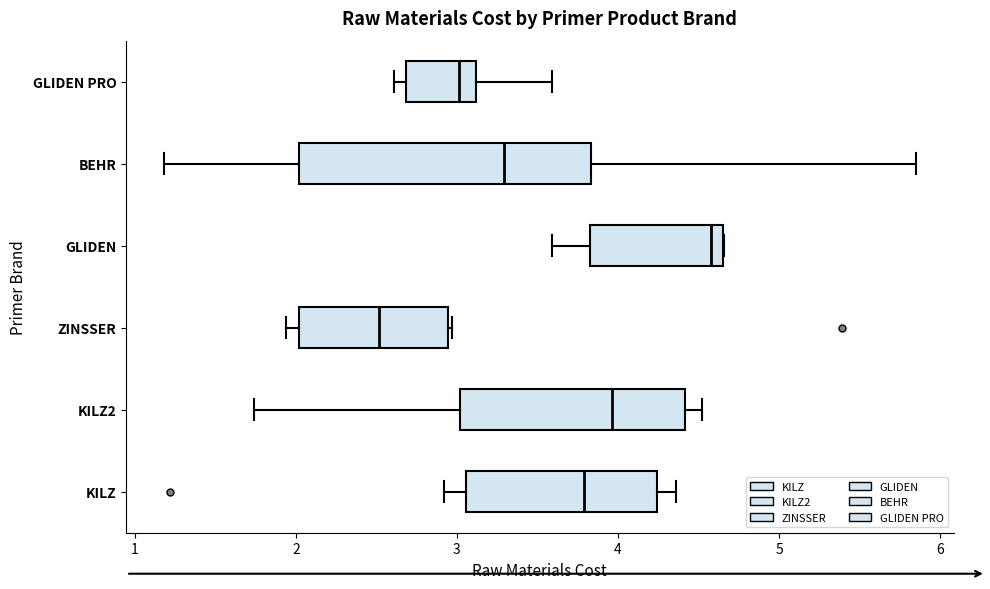

Where does the right whisker of the box for GLIDEN PRO end on the x-axis? The values are not printed on the chart, so give them approximately, as read against the axis.

3.6